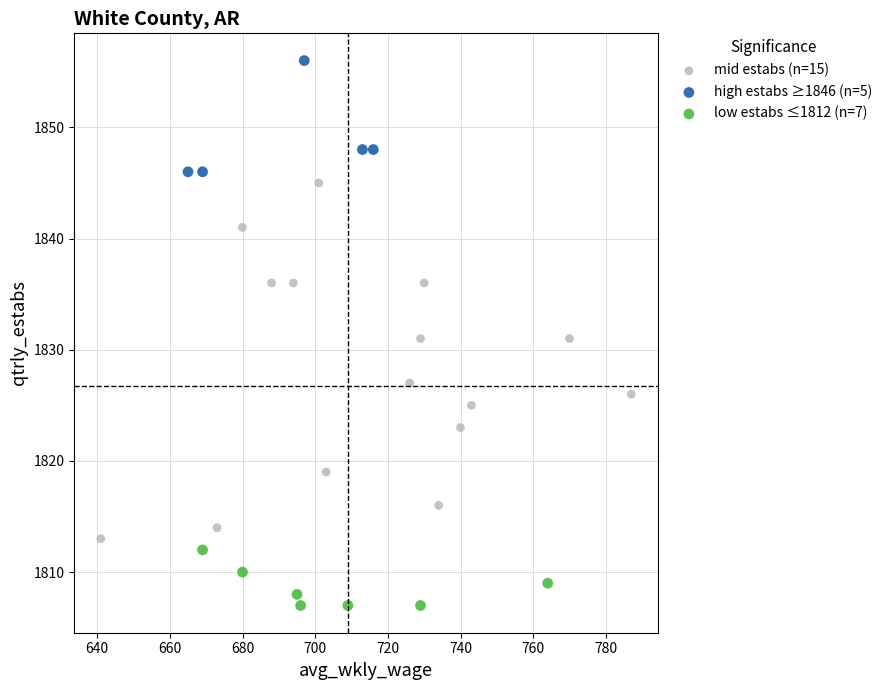

Which series has the largest Y range (max minus min)?

mid estabs (n=15)